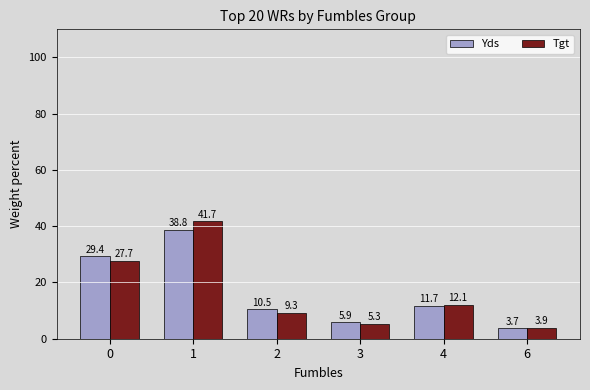

How many values in the Tgt series exceed 12?

3